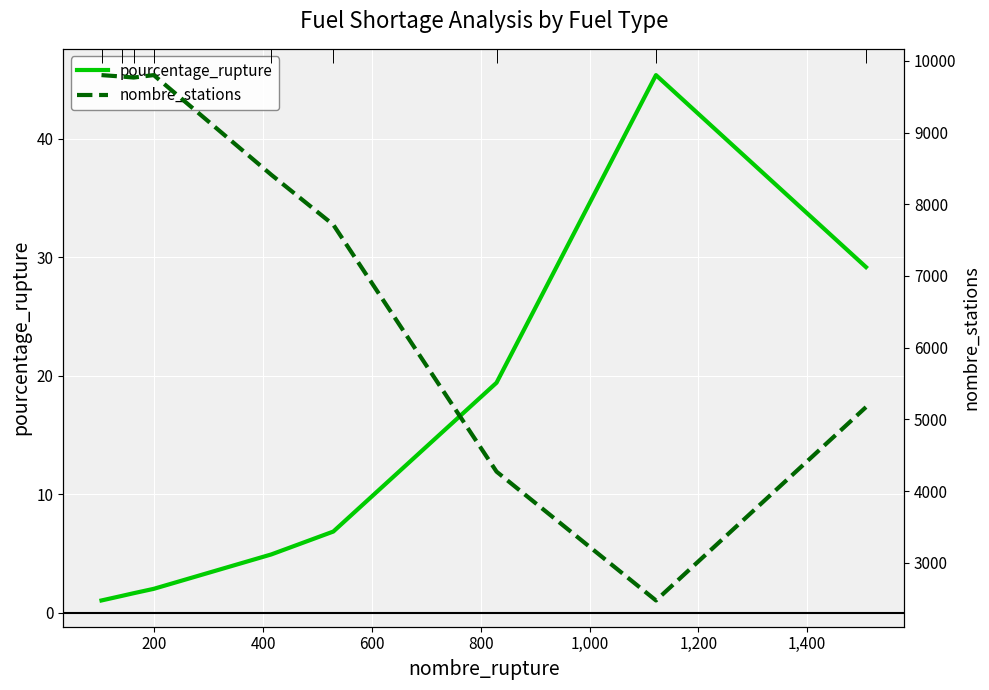

True or false: pourcentage_rupture and nombre_stations cross at least once.

False